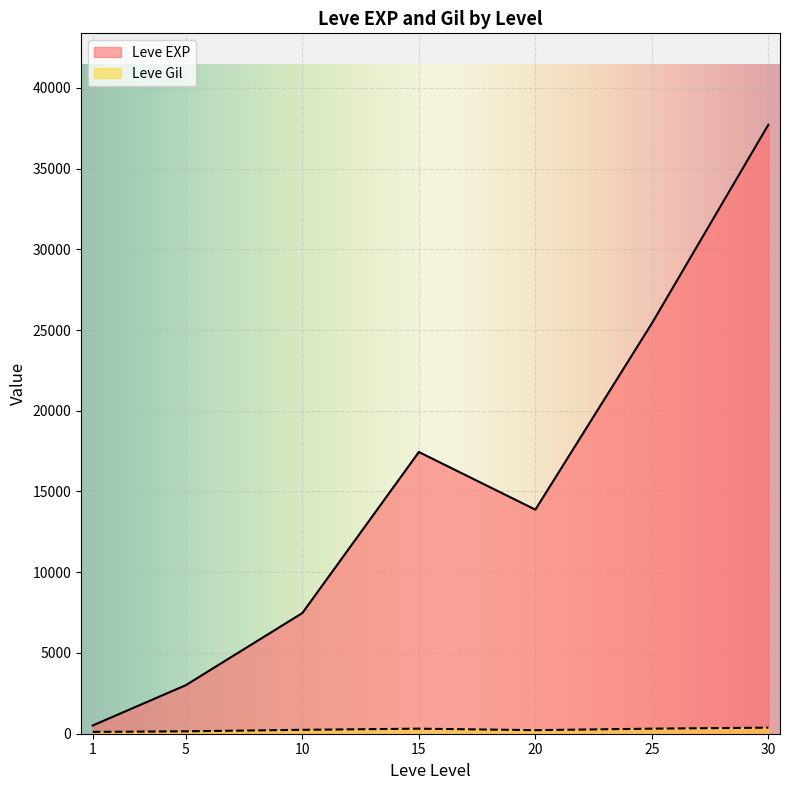

List the labels in order of Leve EXP value, largest first.

30, 25, 15, 20, 10, 5, 1